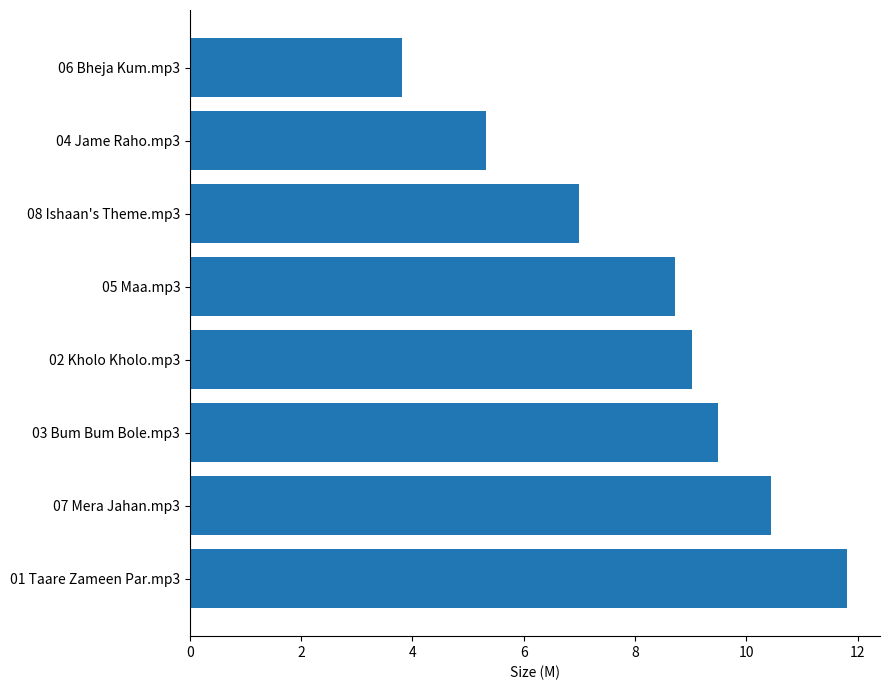

The value at 04 Jame Raho.mp3 is 5.3. True or false?

True